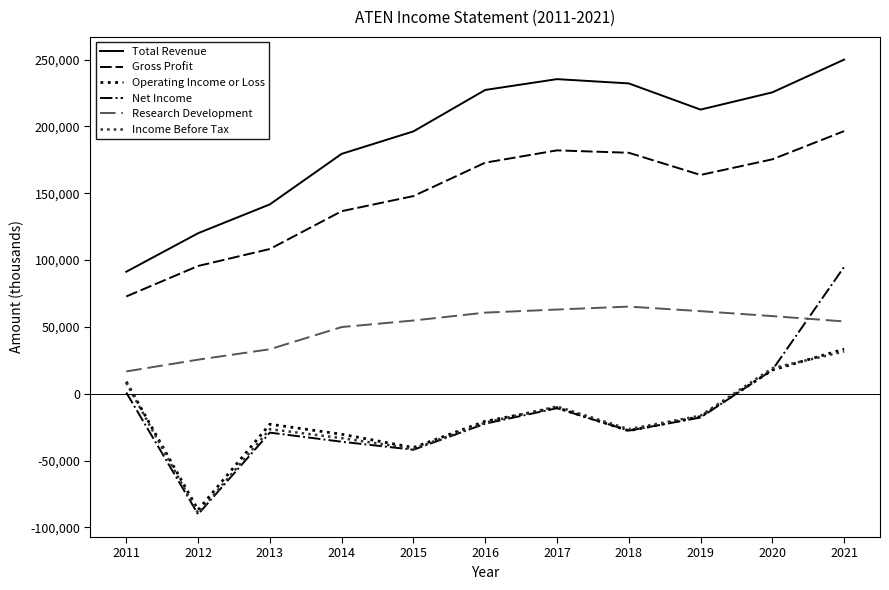

Between 2013 and 2014, which series saw the biggest shift?

Total Revenue